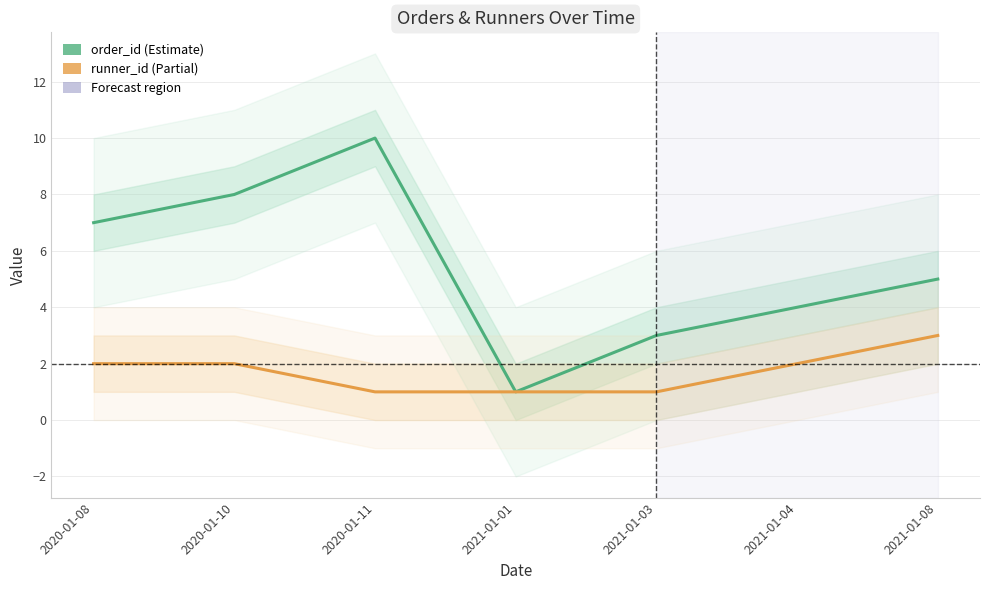

Rank the categories by runner_id value from lowest to highest.

2020-01-11, 2021-01-01, 2021-01-03, 2020-01-08, 2020-01-10, 2021-01-04, 2021-01-08